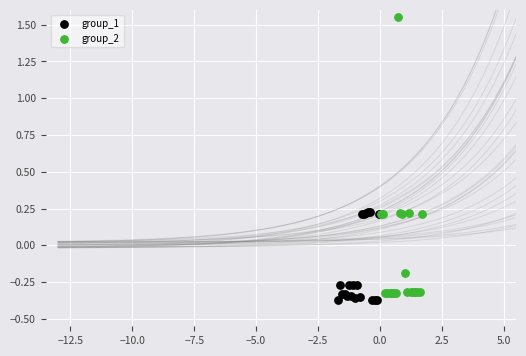

Which series has the widest spread of Y values?

group_2